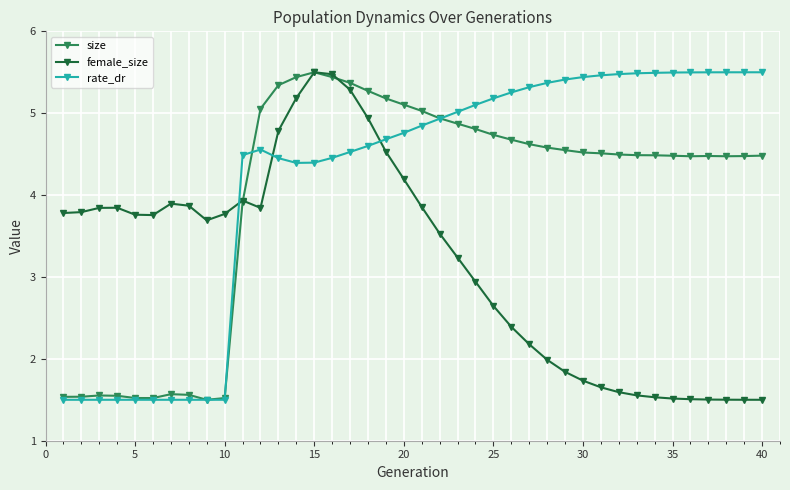

List the series in order of their overall mean, lowest first.

female_size, size, rate_dr